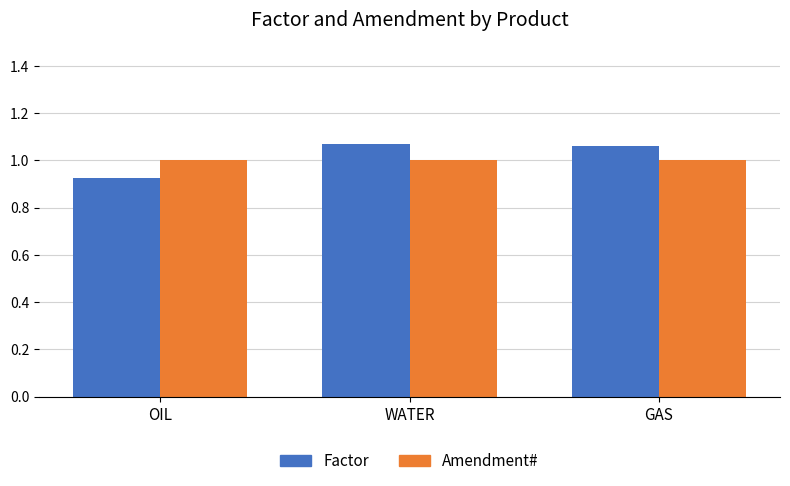

Which series changed the most between OIL and WATER?

Factor